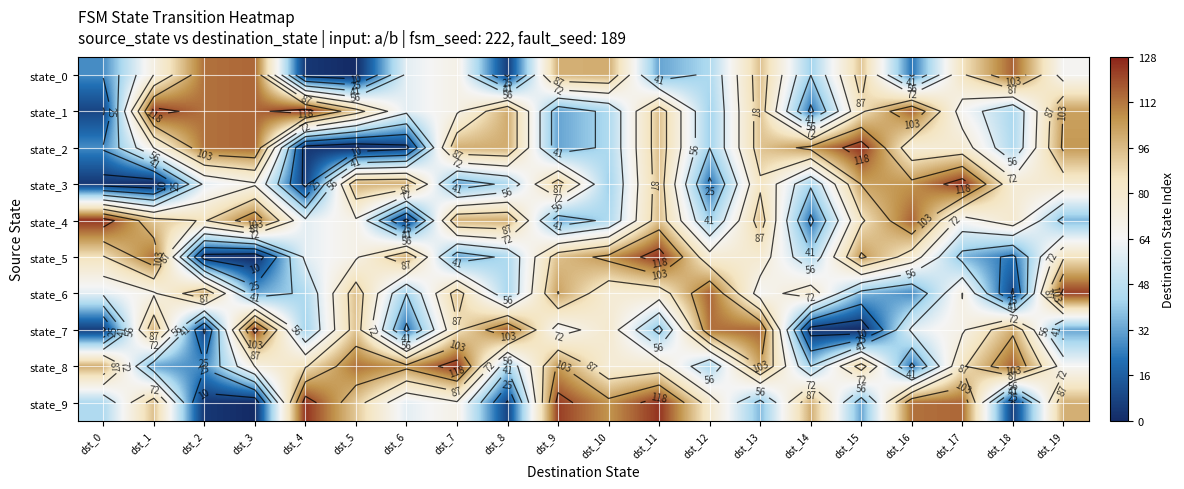

Is the value of state_3 at dst_15 greater than the value of state_7 at dst_1?

Yes